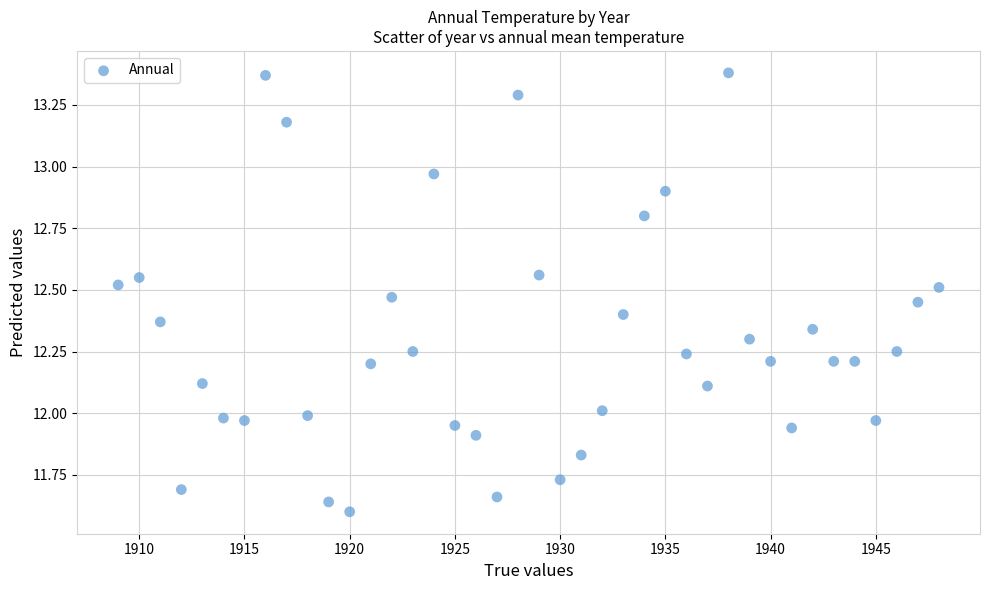

What is the range of Y values (max minus min)?

1.8